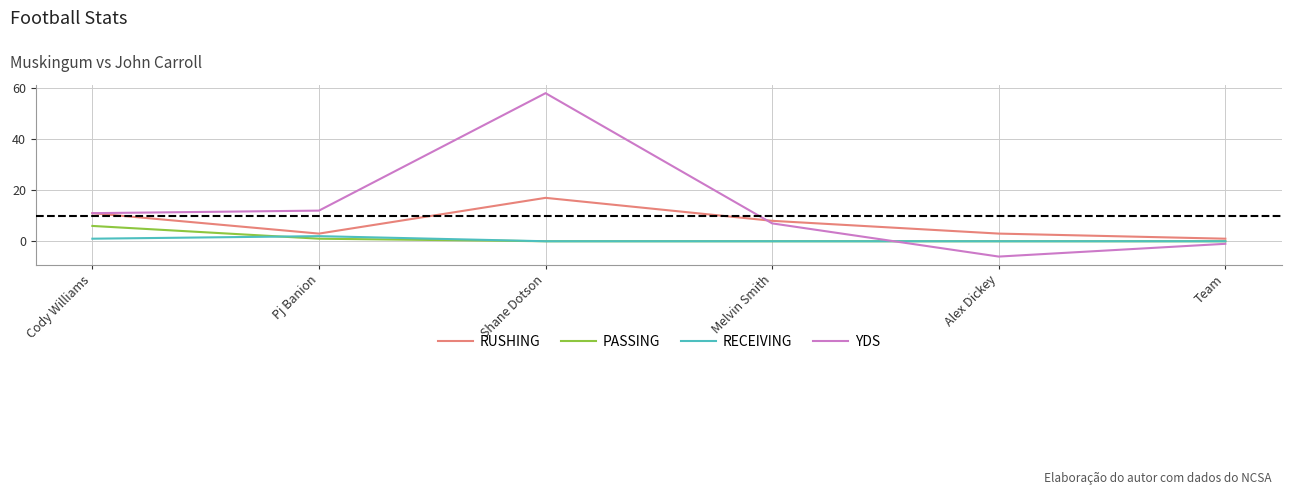

Where do RECEIVING and PASSING first cross each other?

Cody Williams and Pj Banion